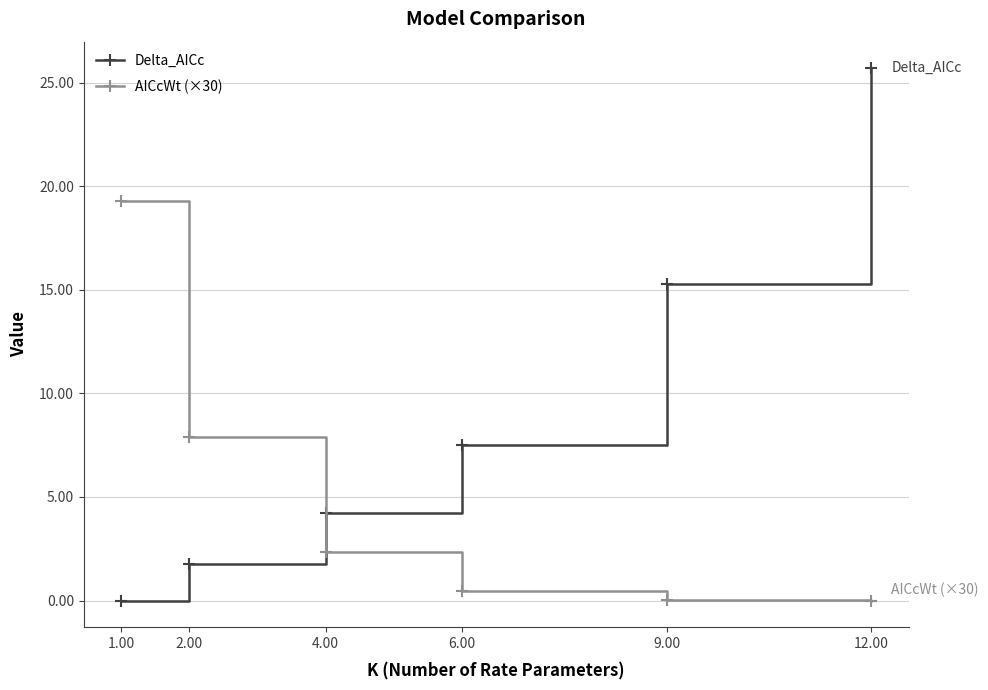

What is the label of the 5th point from the left?

9.00